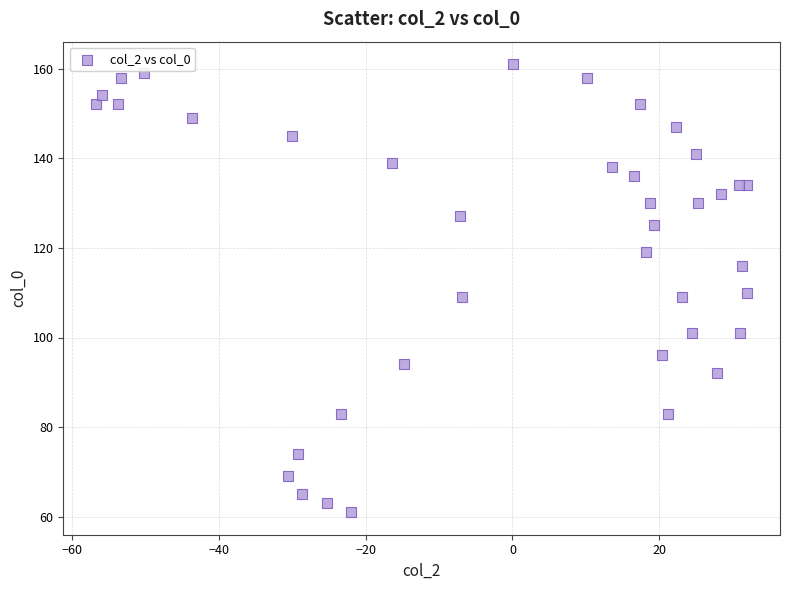

What is the range of Y values (max minus min)?

100